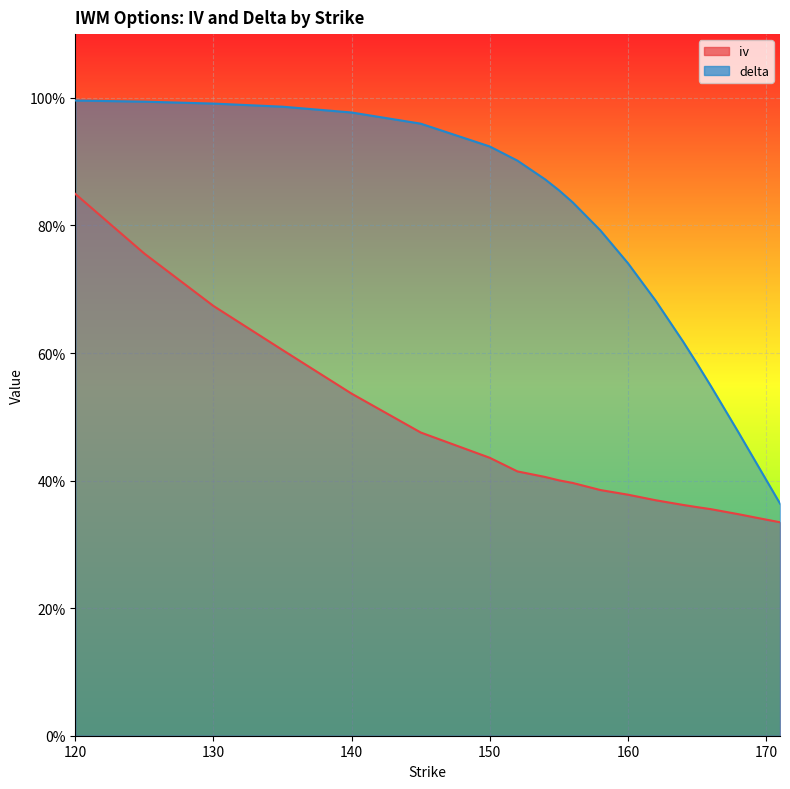

Is the value of delta at 130 greater than the value of iv at 164?

Yes